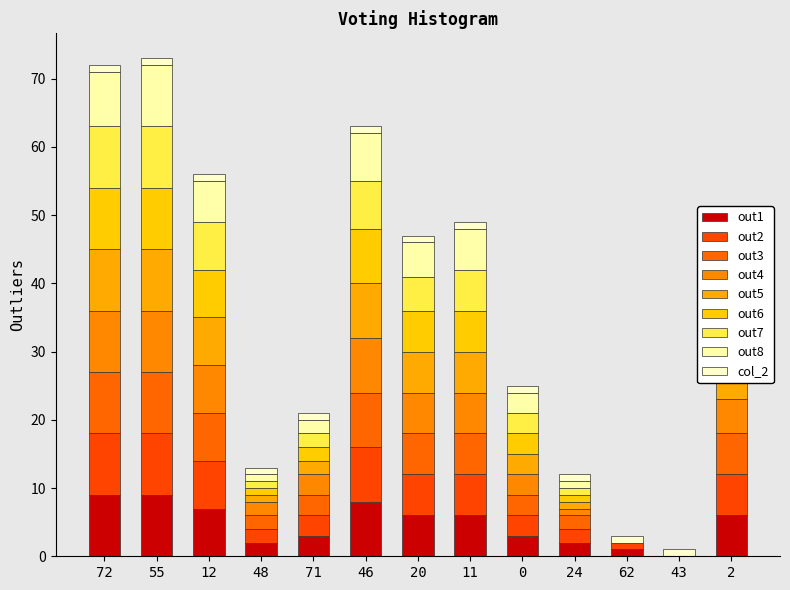

What is the average value?

4